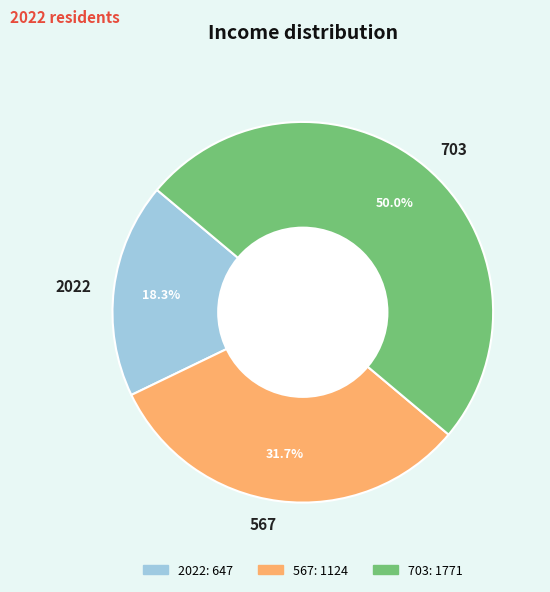

Do 703 and 2022 together represent more than half of the pie?

Yes